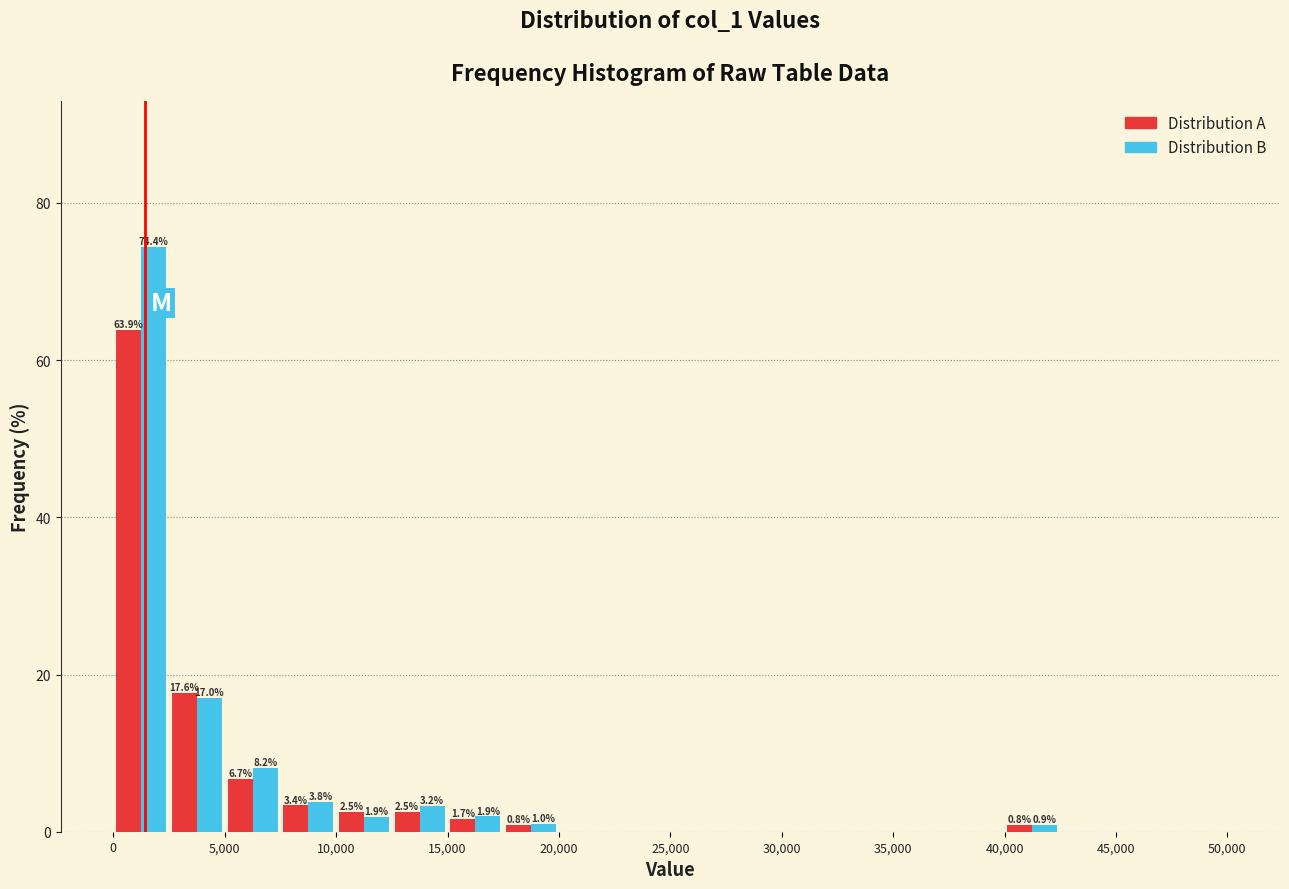

In the Distribution A series, which range on the x-axis has the tallest bar?

0 to 2500